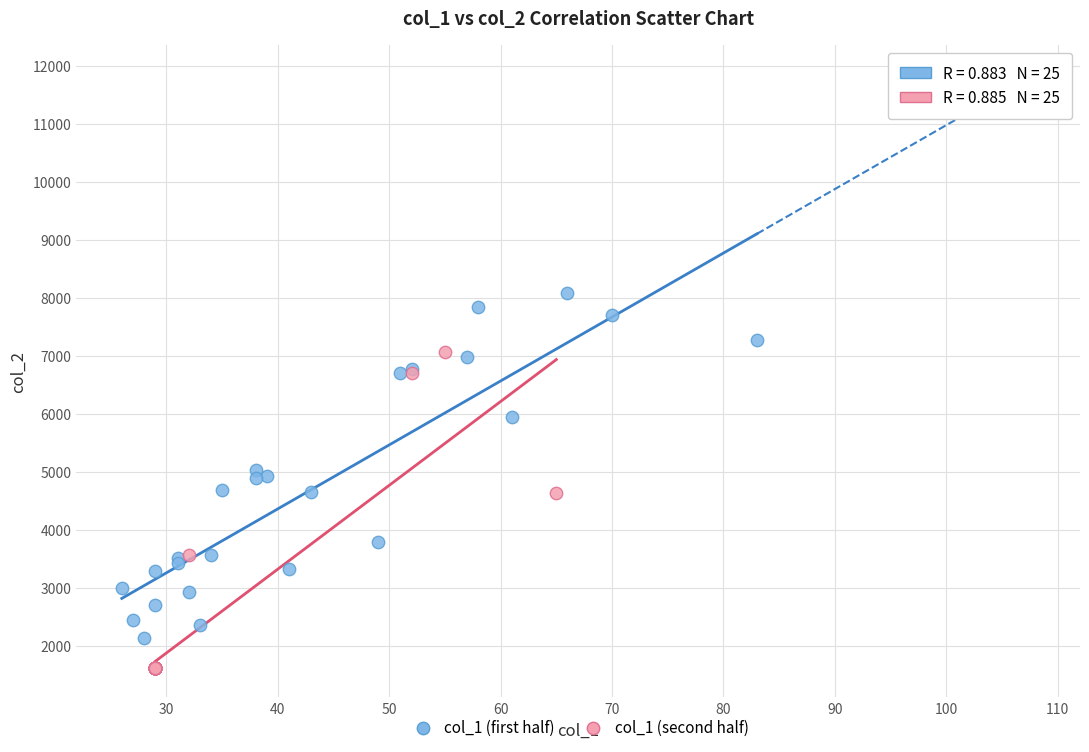

Which series contains the highest Y value?

col_1 (first half)